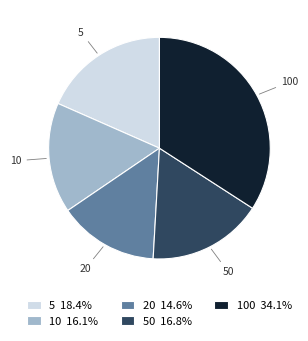

How many slices are in this pie chart?

5